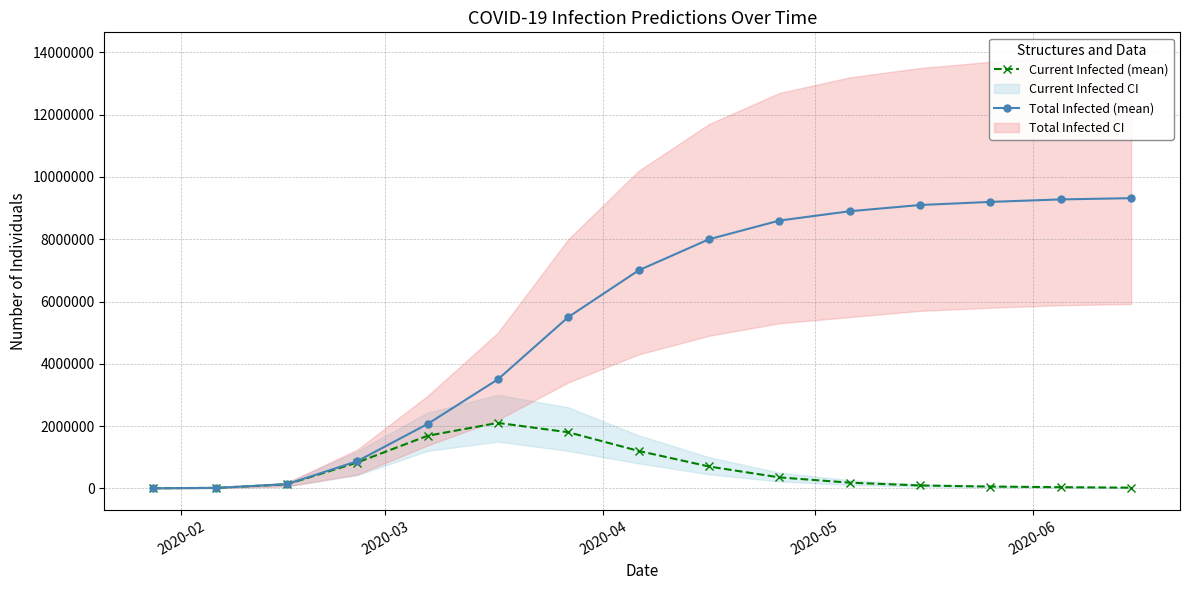

True or false: Current Infected (mean) and Total Infected (mean) cross at least once.

False